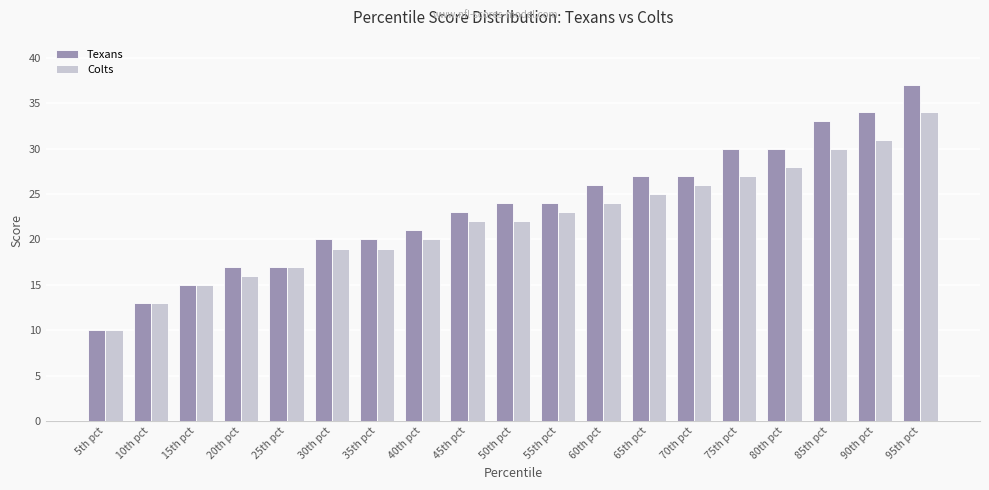

Which series has the widest spread of values?

Texans